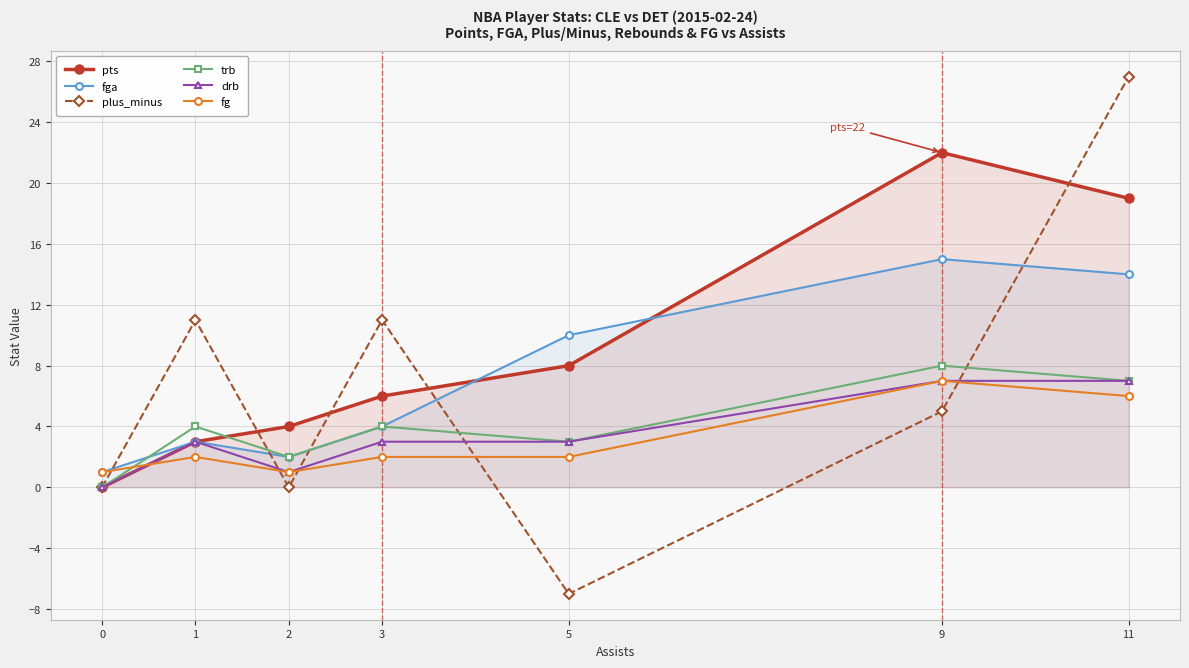

Is it true that trb equals 4 at 5?

False